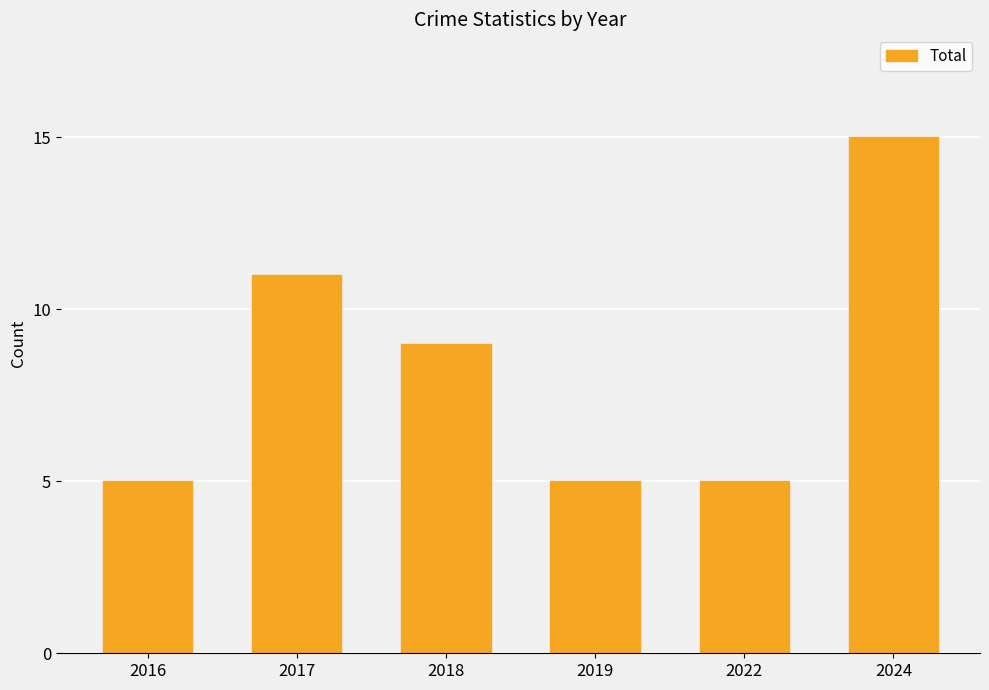

Reading right to left, list all the values displayed in this chart.

15	5	5	9	11	5